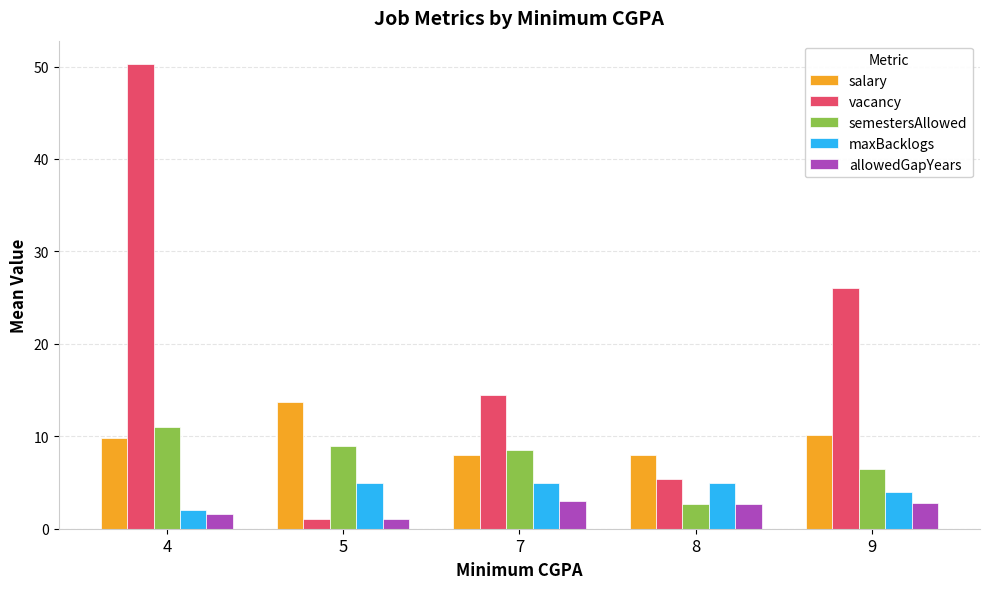

Rank the categories by vacancy value from highest to lowest.

4, 9, 7, 8, 5